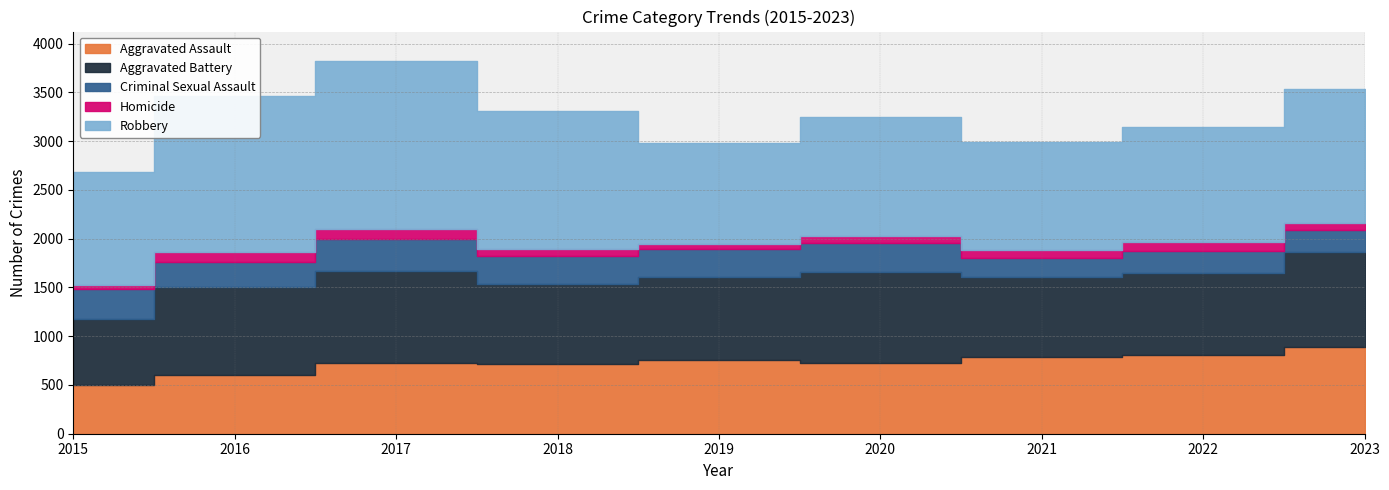

What is the spread (max minus min) of values at 2015?

1111